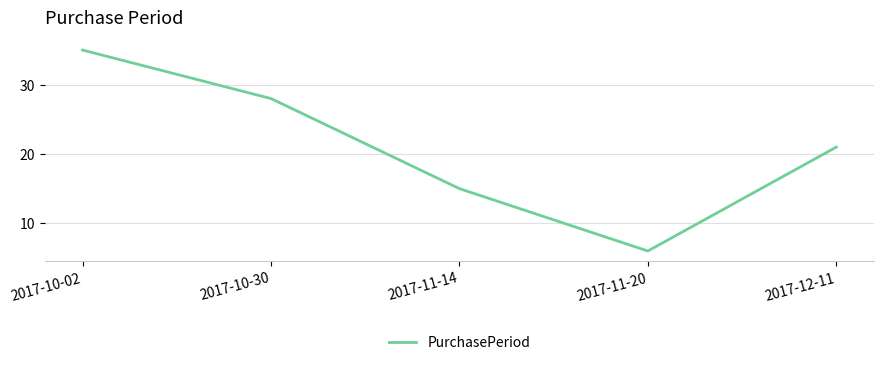

What is the average value?

21